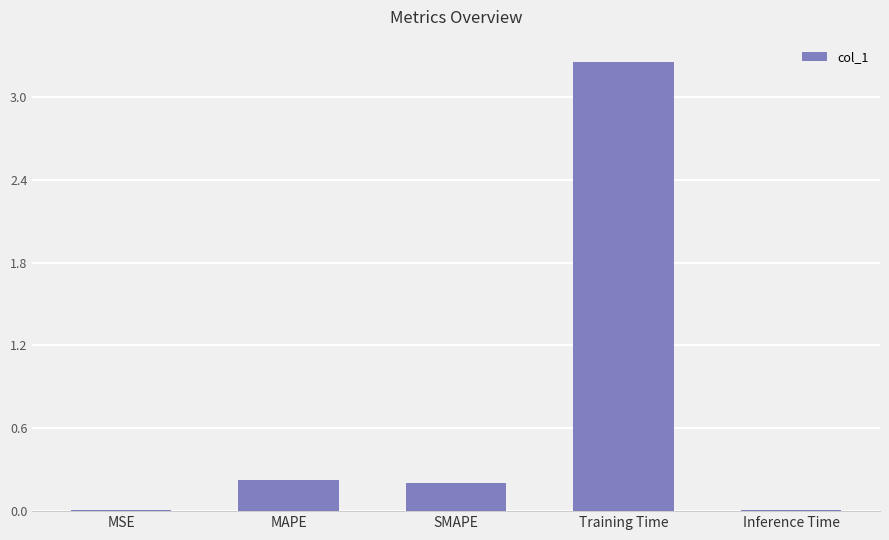

What is the label of the 2nd bar from the left?

MAPE